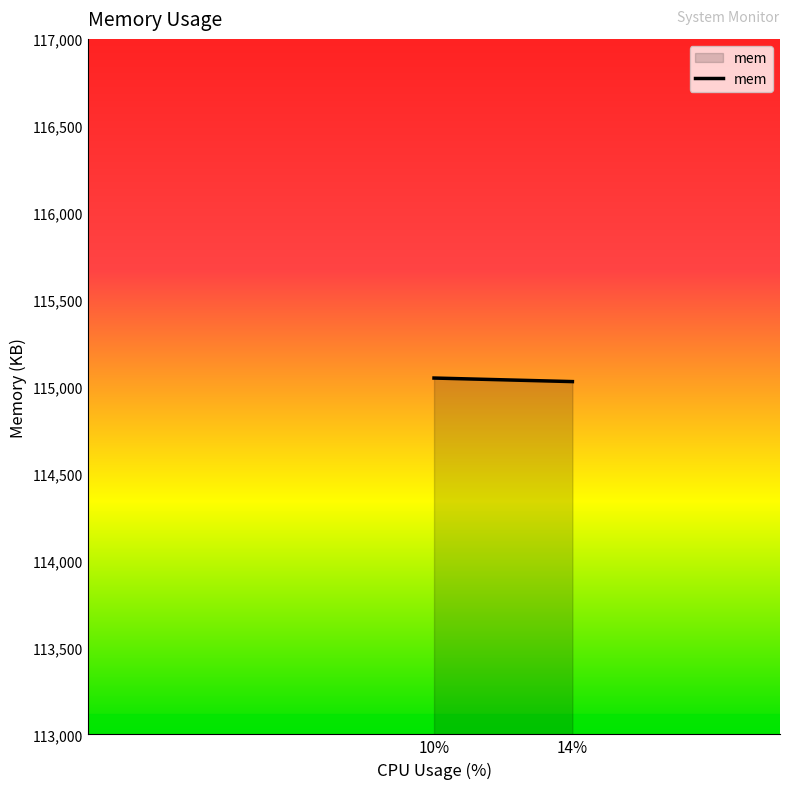

The value at 10% is 206401.7. True or false?

False